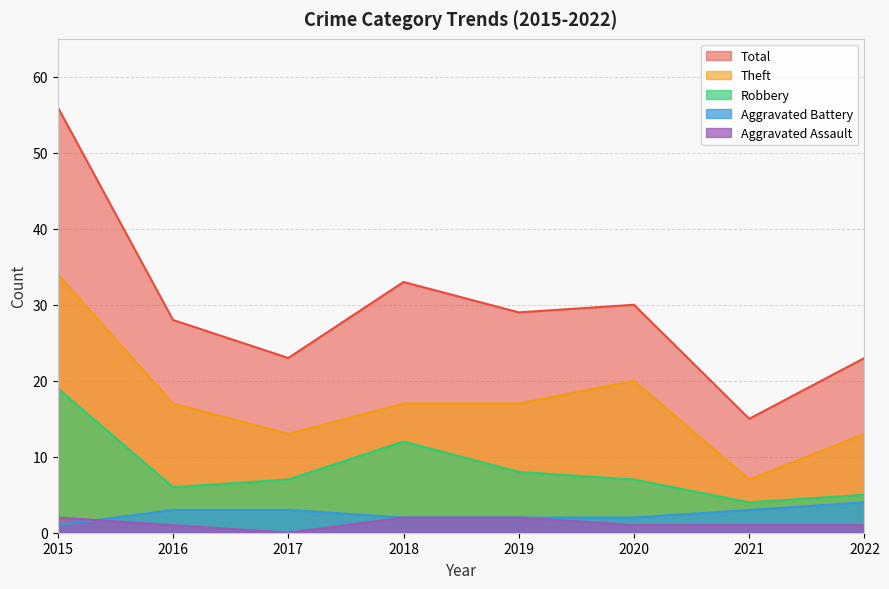

At which category does Theft reach its first local peak?

2020